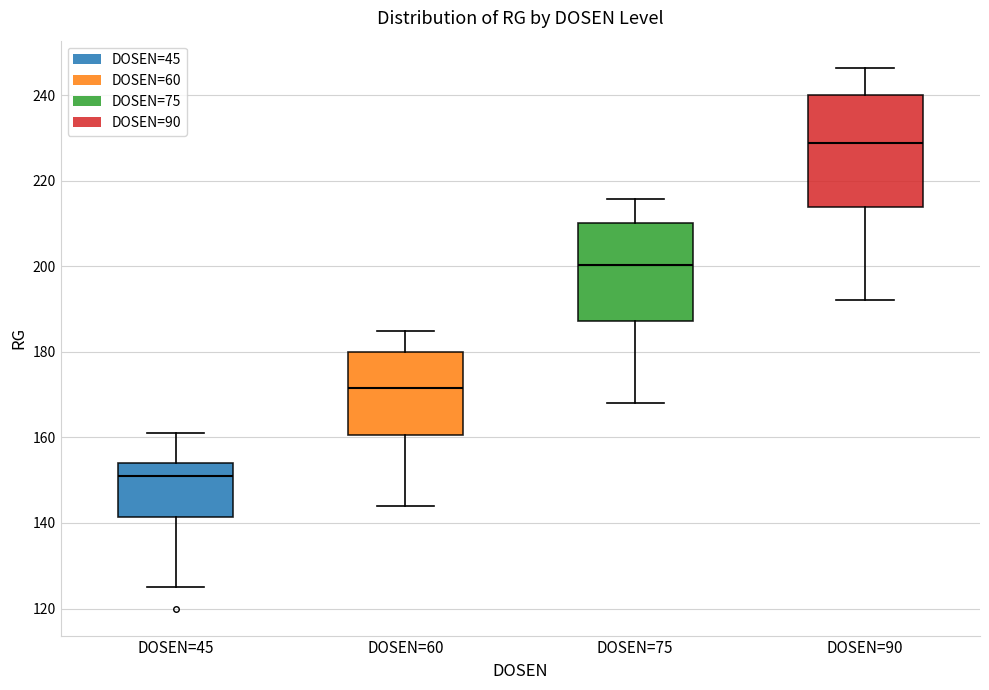

Comparing the boxes themselves (not the whiskers), which one is the tallest?

DOSEN=90